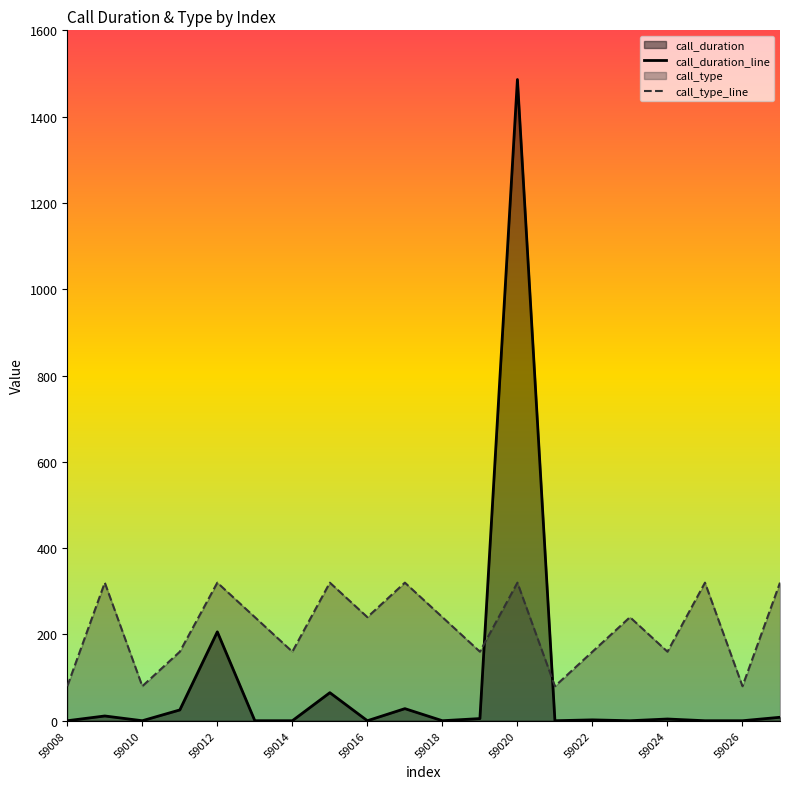

The value of call_type_line at 59022 is 160. True or false?

True